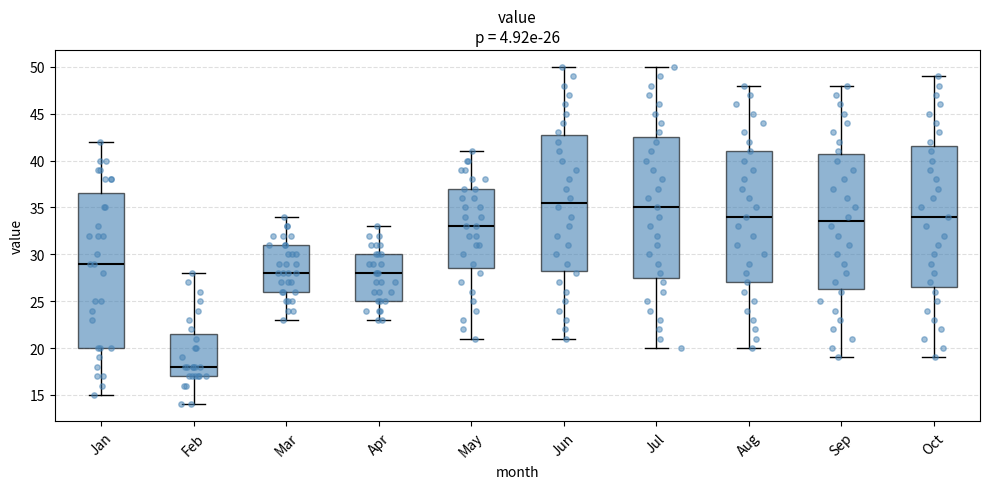

Which box is the tallest, from its lower edge to its upper edge?

Jan